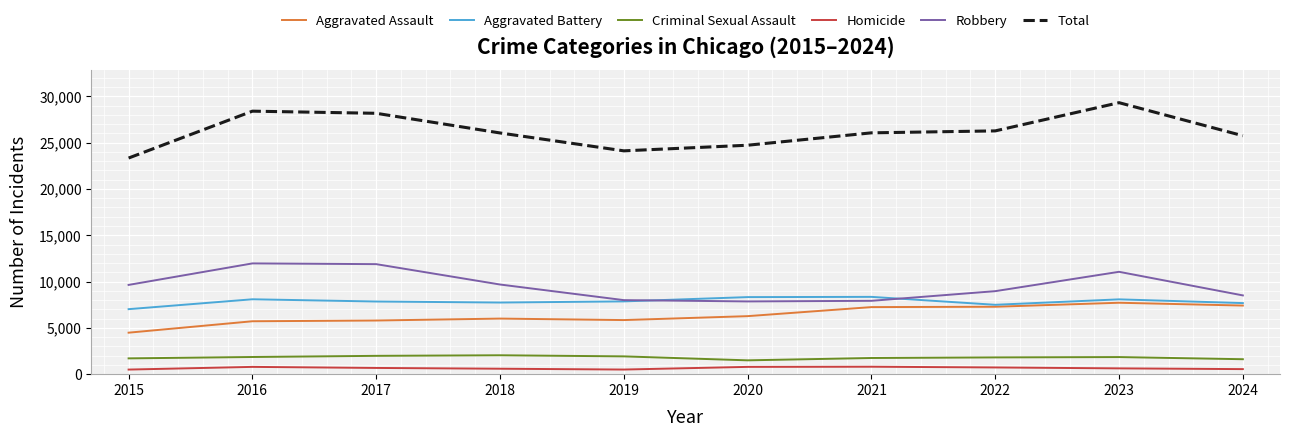

What is the sum of all Homicide values?

6528